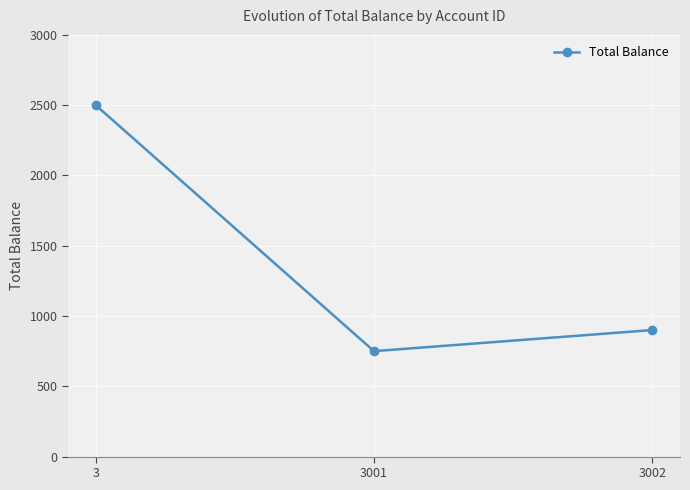

How many lines are shown in the chart?

1